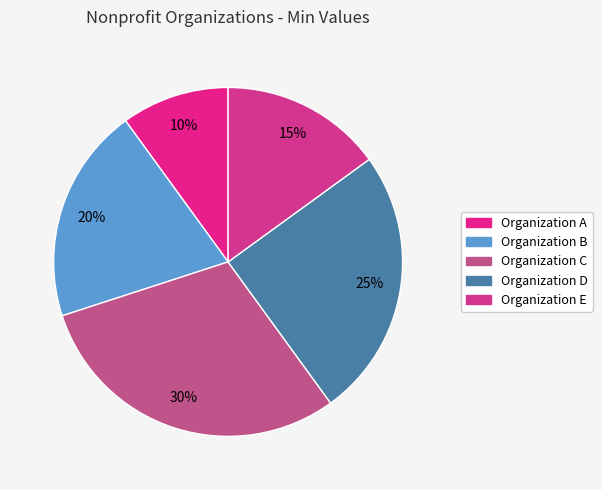

To the nearest percent, what portion does Organization B represent?

20%